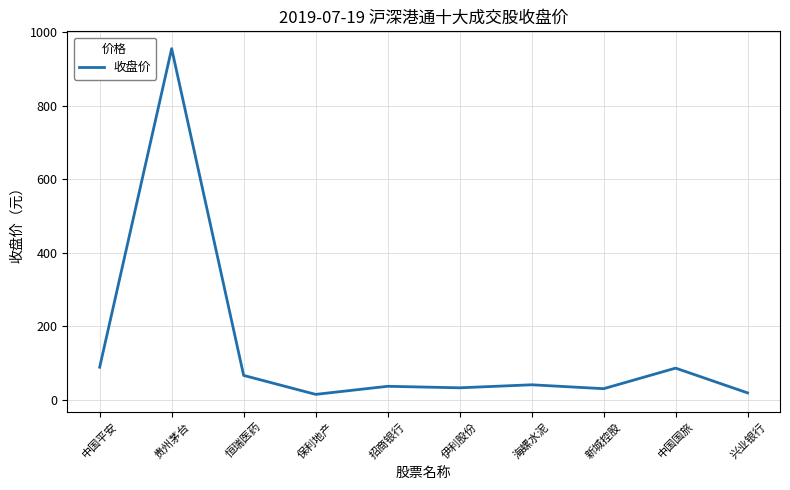

What is the difference between the second highest and minimum values?

74.0